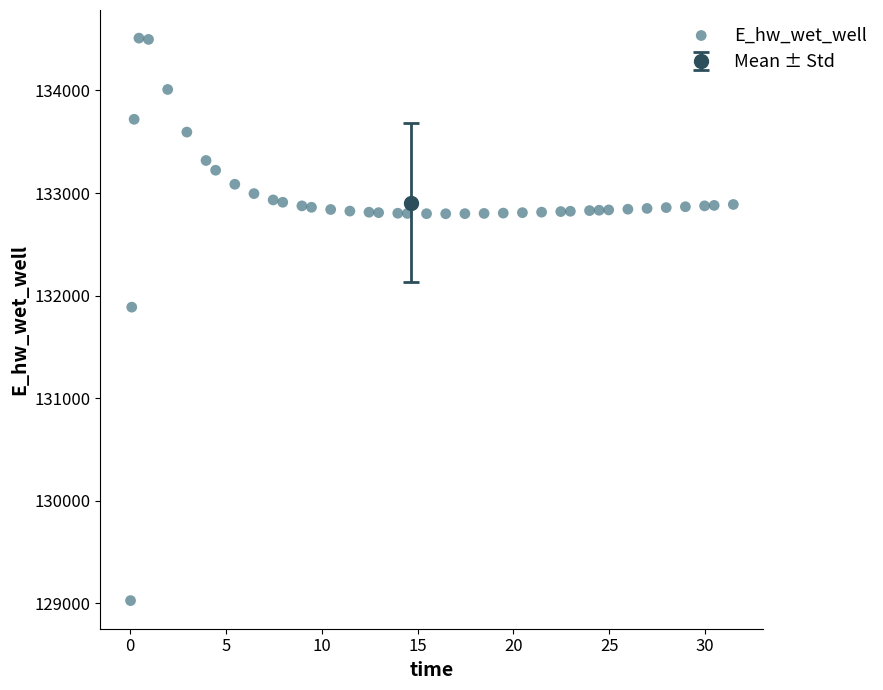

What is the range of Y values (max minus min)?

5483.9